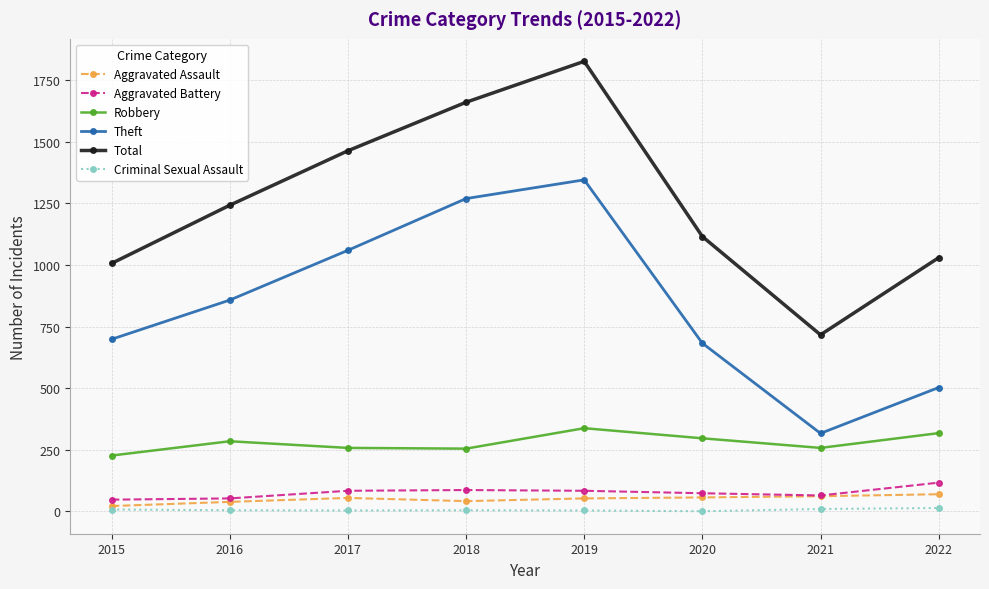

Is the value of Total at 2022 greater than the value of Robbery at 2016?

Yes